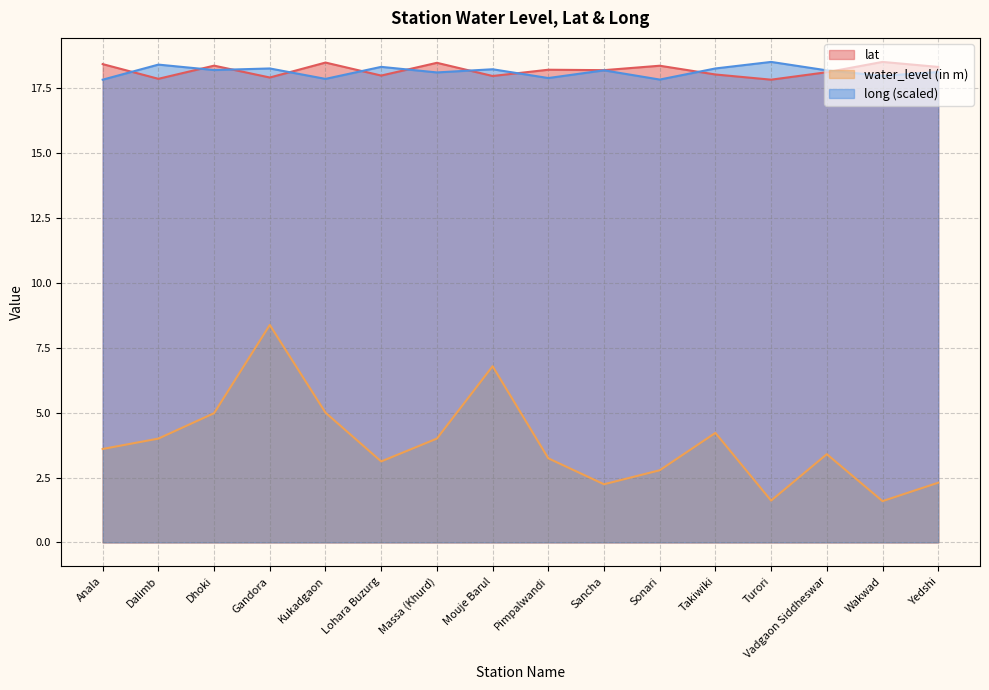

Rank the series at Anala from lowest to highest value.

water_level (in m), long (scaled), lat